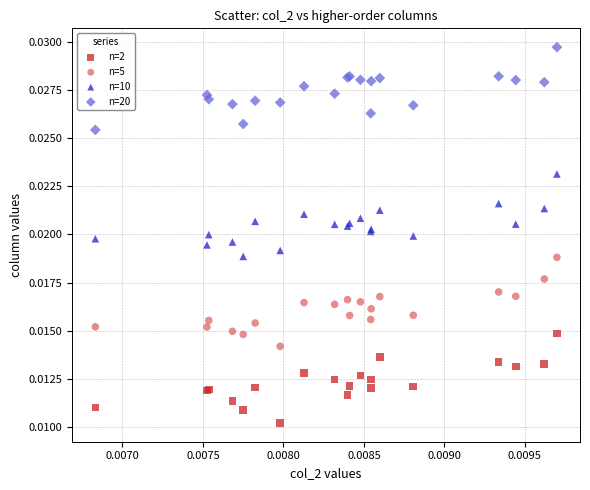

Which series reaches the minimum Y coordinate?

n=2